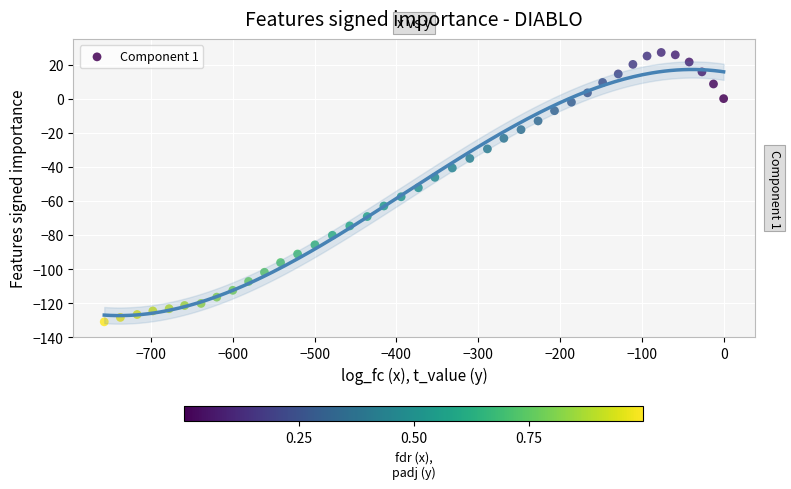

What is the range of Y values (max minus min)?

158.1